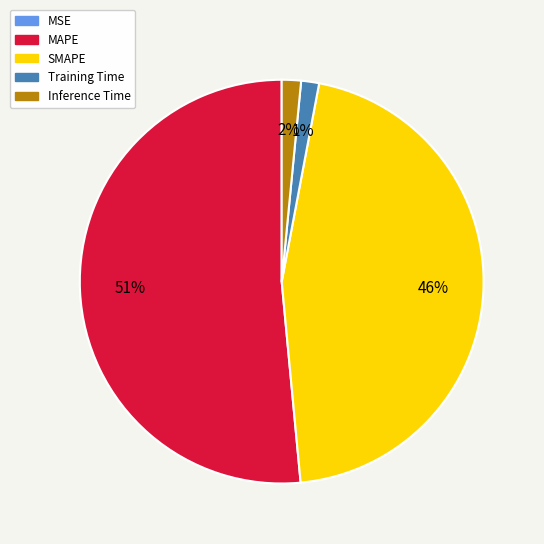

The Inference Time slice represents 14% of the pie. True or false?

False